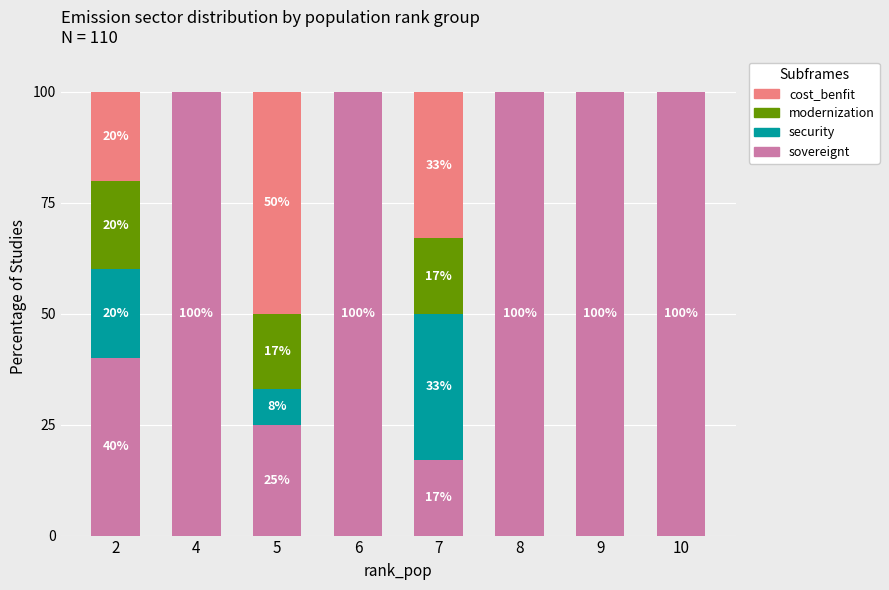

How many sovereignt values are between 40 and 100?

6